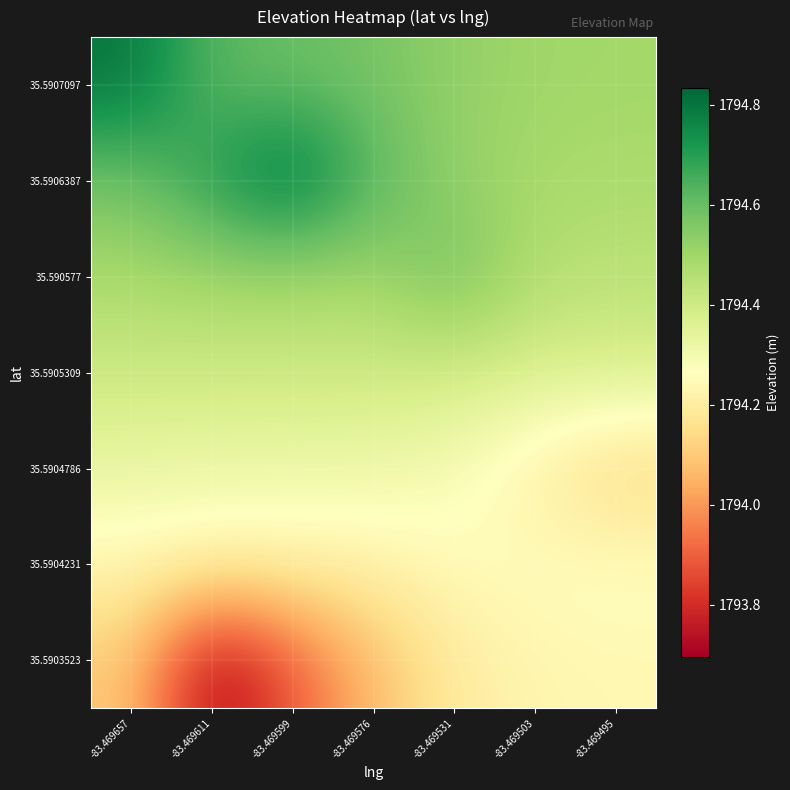

Reading left to right, list all the values displayed in this chart.

35.5903523: -83.469657=1794.1	-83.469611=1793.7	-83.469599=1793.9	-83.469576=1794.1	-83.469531=1794.2	-83.469503=1794.2	-83.469495=1794.2
35.5904231: -83.469657=1794.2	-83.469611=1794.2	-83.469599=1794.2	-83.469576=1794.2	-83.469531=1794.2	-83.469503=1794.3	-83.469495=1794.3
35.5904786: -83.469657=1794.3	-83.469611=1794.3	-83.469599=1794.3	-83.469576=1794.3	-83.469531=1794.3	-83.469503=1794.2	-83.469495=1794.1
35.5905309: -83.469657=1794.4	-83.469611=1794.4	-83.469599=1794.4	-83.469576=1794.4	-83.469531=1794.4	-83.469503=1794.4	-83.469495=1794.4
35.590577: -83.469657=1794.5	-83.469611=1794.5	-83.469599=1794.5	-83.469576=1794.5	-83.469531=1794.6	-83.469503=1794.5	-83.469495=1794.4
35.5906387: -83.469657=1794.6	-83.469611=1794.7	-83.469599=1794.8	-83.469576=1794.6	-83.469531=1794.5	-83.469503=1794.5	-83.469495=1794.5
35.5907097: -83.469657=1794.8	-83.469611=1794.6	-83.469599=1794.6	-83.469576=1794.6	-83.469531=1794.5	-83.469503=1794.5	-83.469495=1794.5